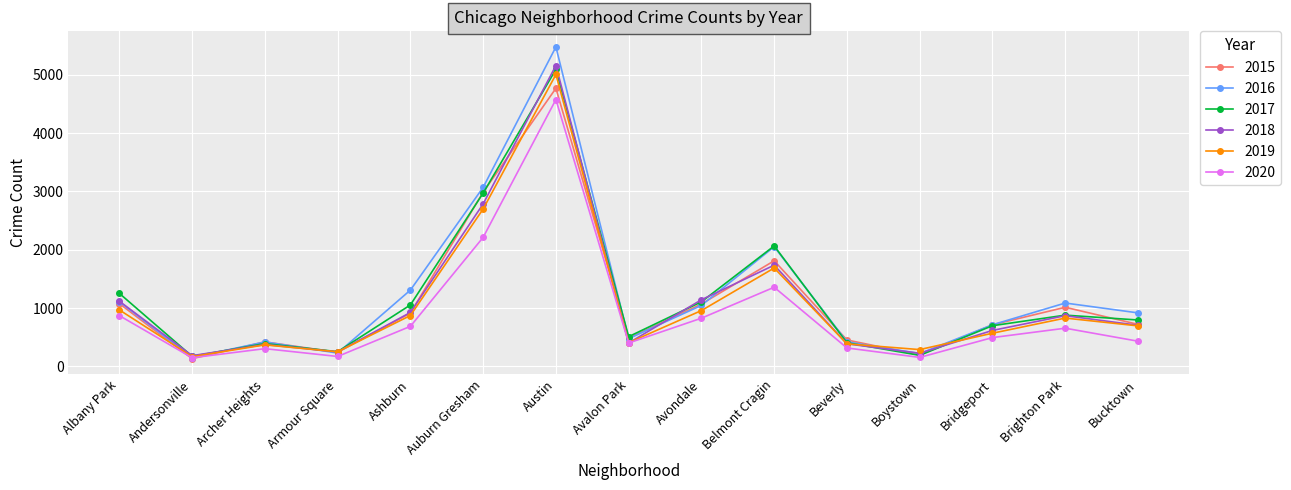

What position from the left is Armour Square?

4